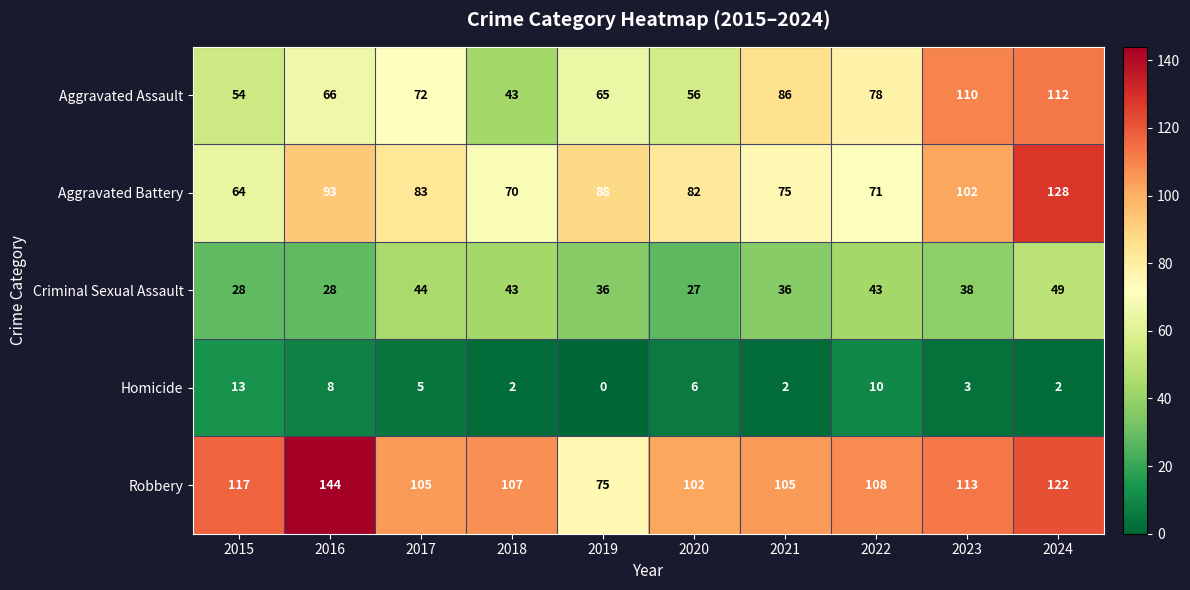

What is the difference between the maximum and minimum values in the Aggravated Assault series?

69